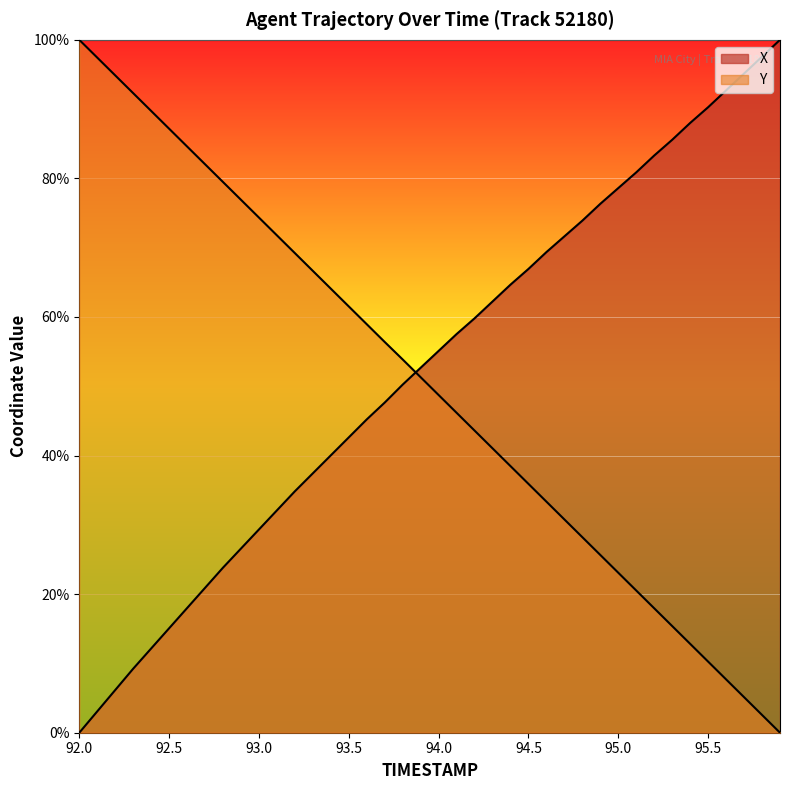

Is it true that X equals 73.9 at 94.8?

True